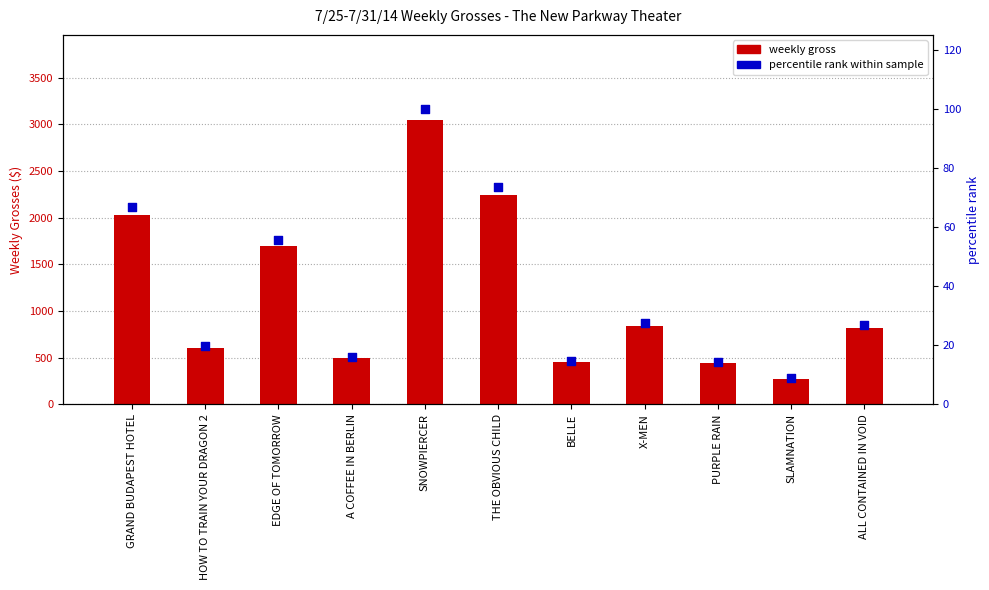

What is the total value across all series at THE OBVIOUS CHILD?

2311.5